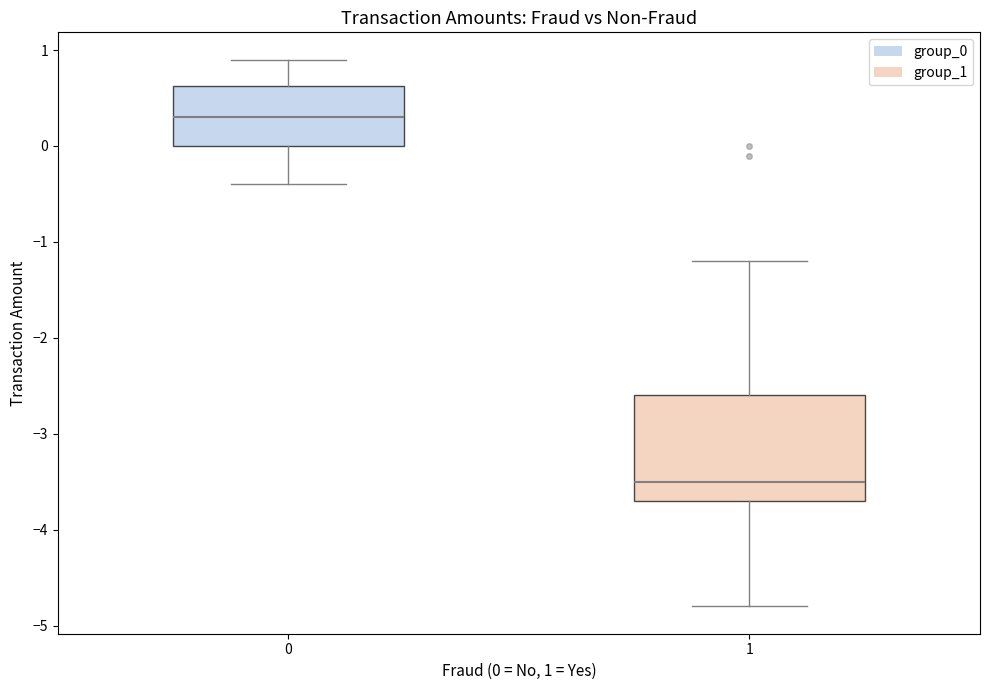

Where is the upper edge of the box at x = 0 on the y-axis? The values are not printed on the chart, so give them approximately, as read against the axis.

0.6